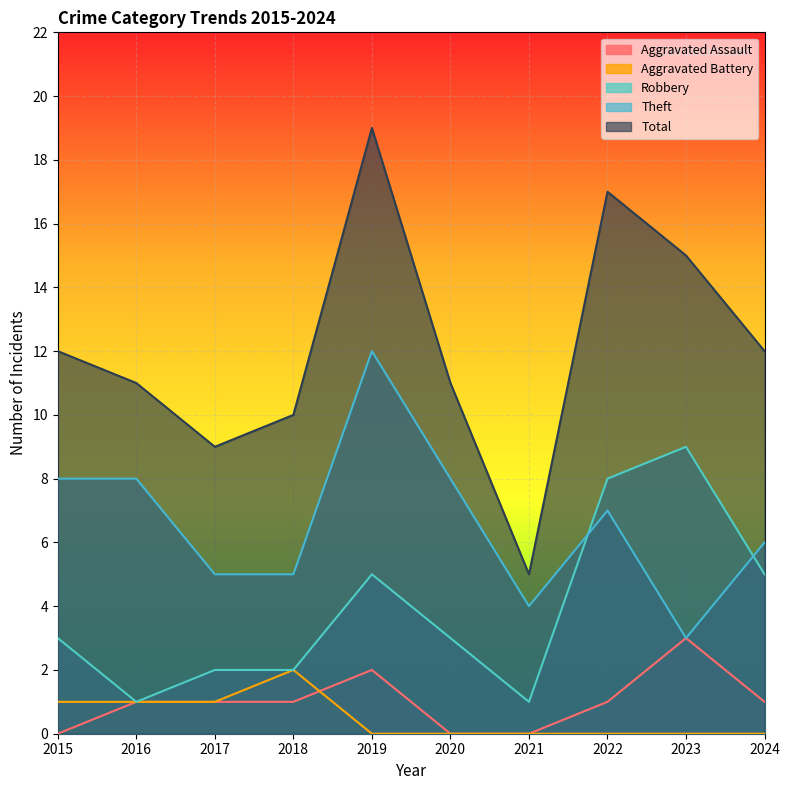

What is the difference between the maximum and second lowest values in the Robbery series?

8